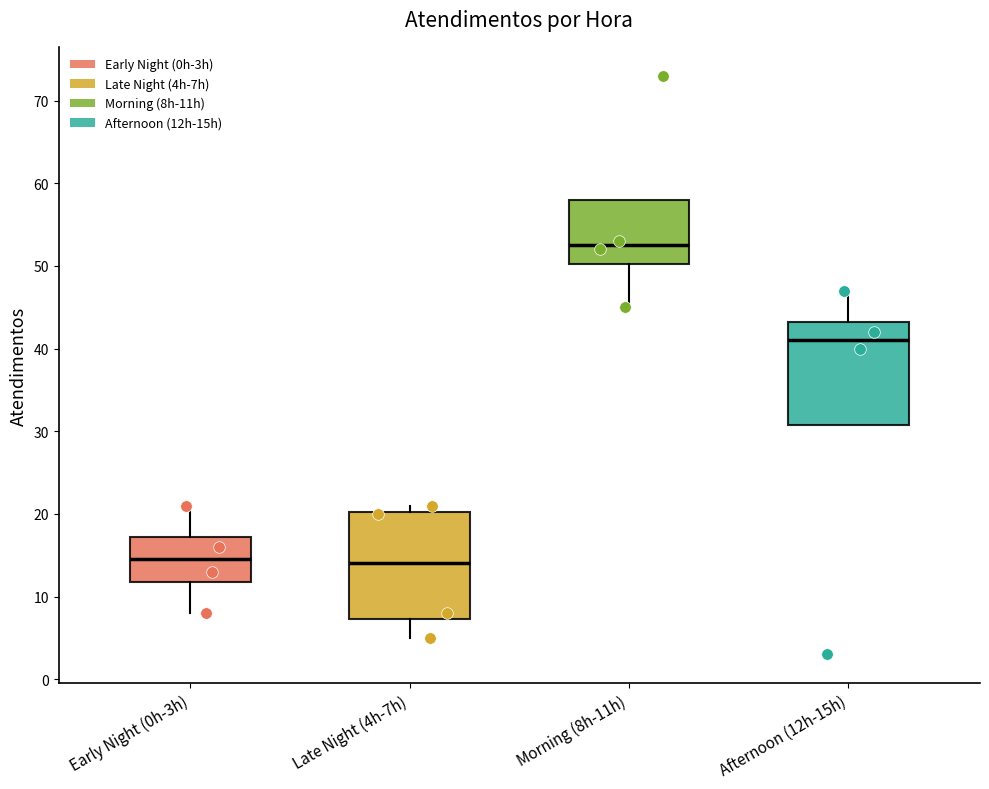

Reading left to right, transcribe this box plot: for each box, give where its median line is, the range the box spans, and where its two whiskers end, as read against the y-axis. The values are not printed on the chart, so give them approximately, as read against the axis.

Early Night (0h-3h): median 15, box 12 to 17, whiskers 8 to 21
Late Night (4h-7h): median 14, box 7 to 20, whiskers 5 to 21
Morning (8h-11h): median 53, box 50 to 58, whiskers 45 to 58
Afternoon (12h-15h): median 41, box 31 to 43, whiskers 31 to 47